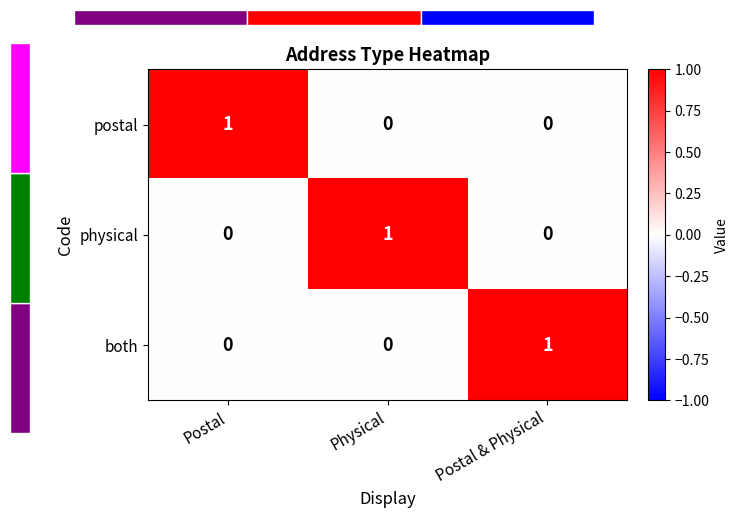

Reading left to right, extract all data points from this chart.

postal: Postal=1	Physical=0	Postal & Physical=0
physical: Postal=0	Physical=1	Postal & Physical=0
both: Postal=0	Physical=0	Postal & Physical=1